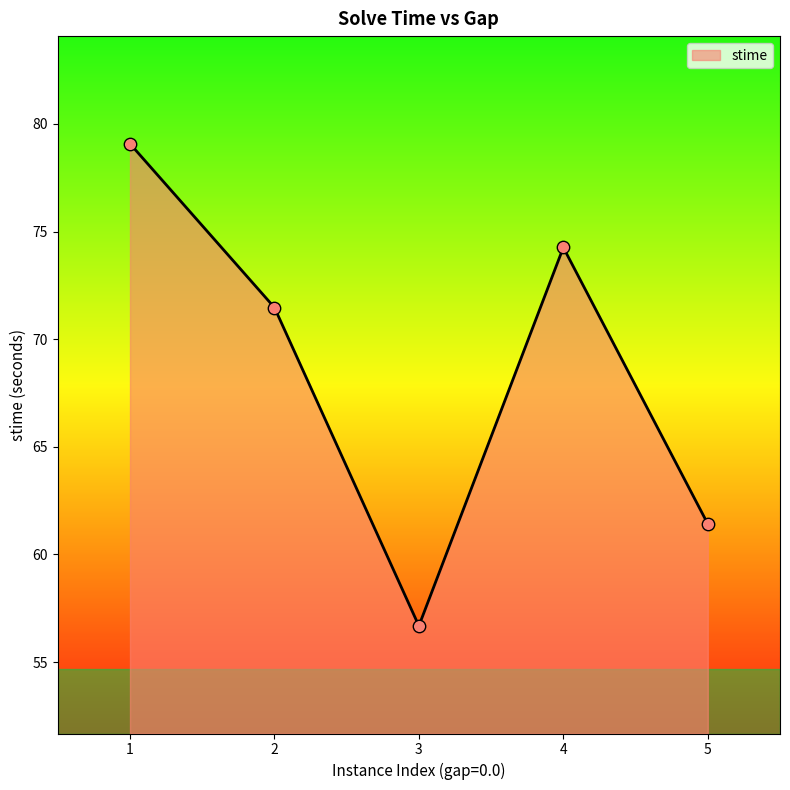

What is the ratio of the value at 4 to the value at 5?

1.2